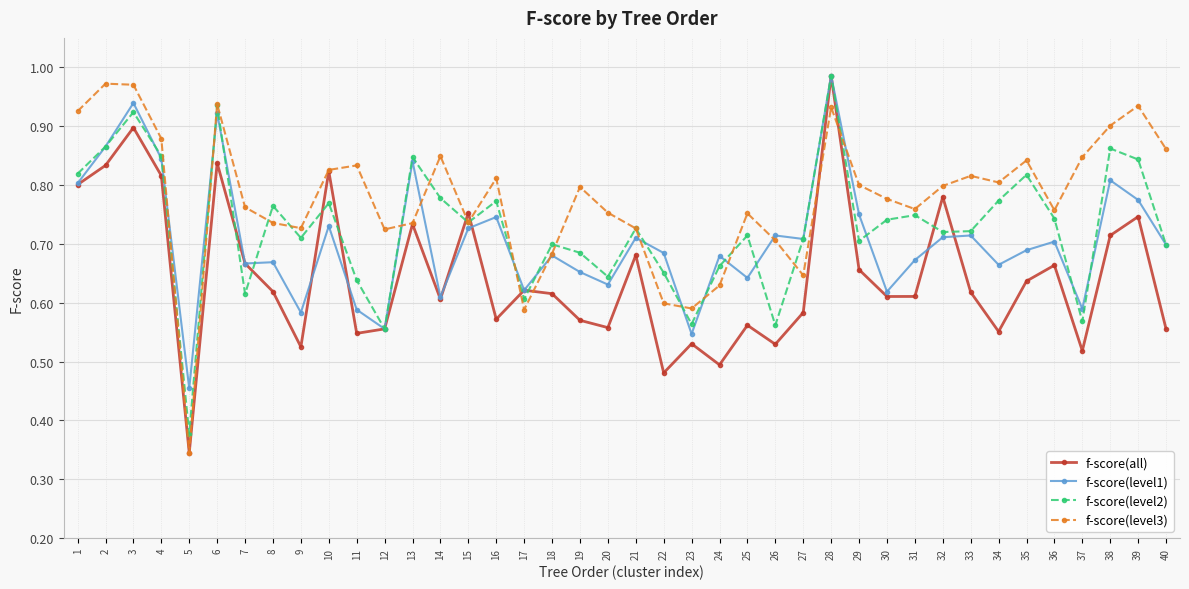

The value of f-score(level1) at 1 is 0.4. True or false?

False